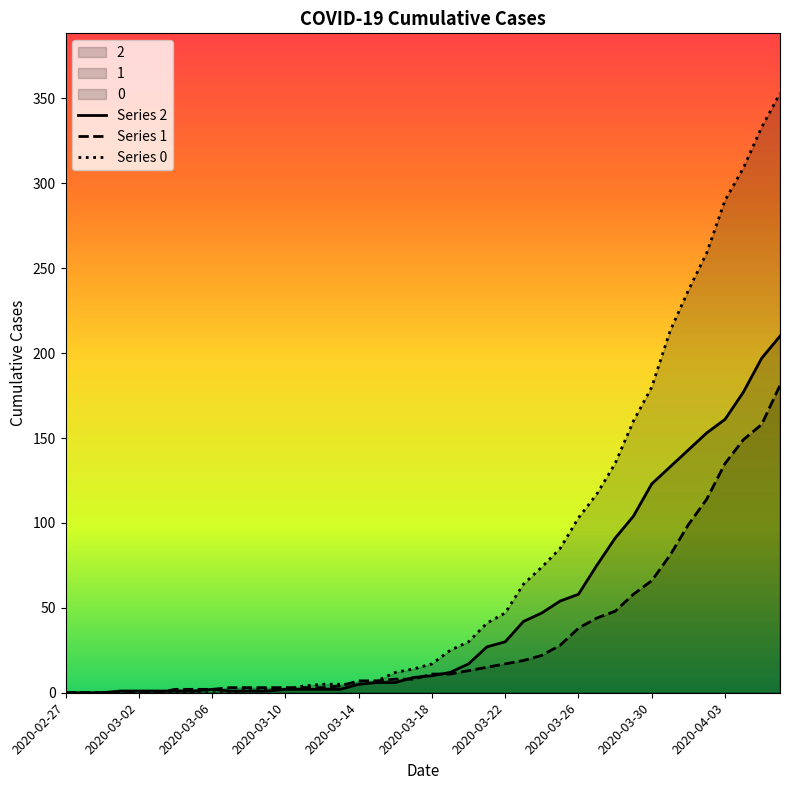

Which category has the lowest value in the Series 1 series?

2020-02-27